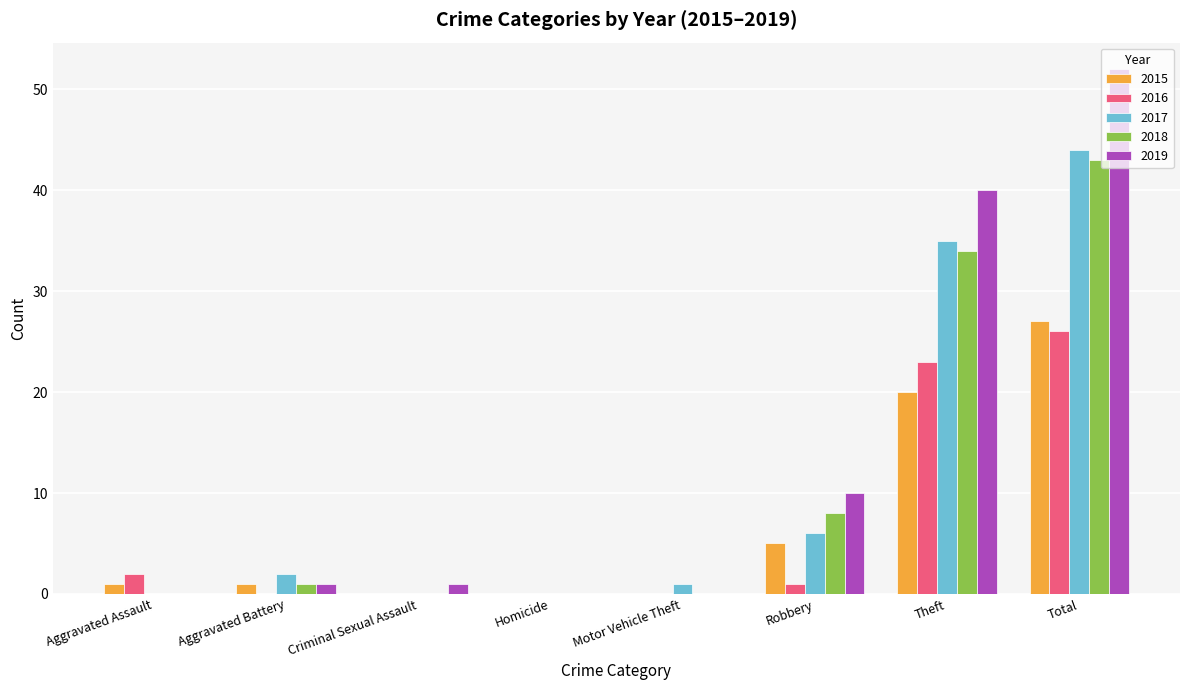

True or false: 2016 has a value of 0 at Homicide.

True